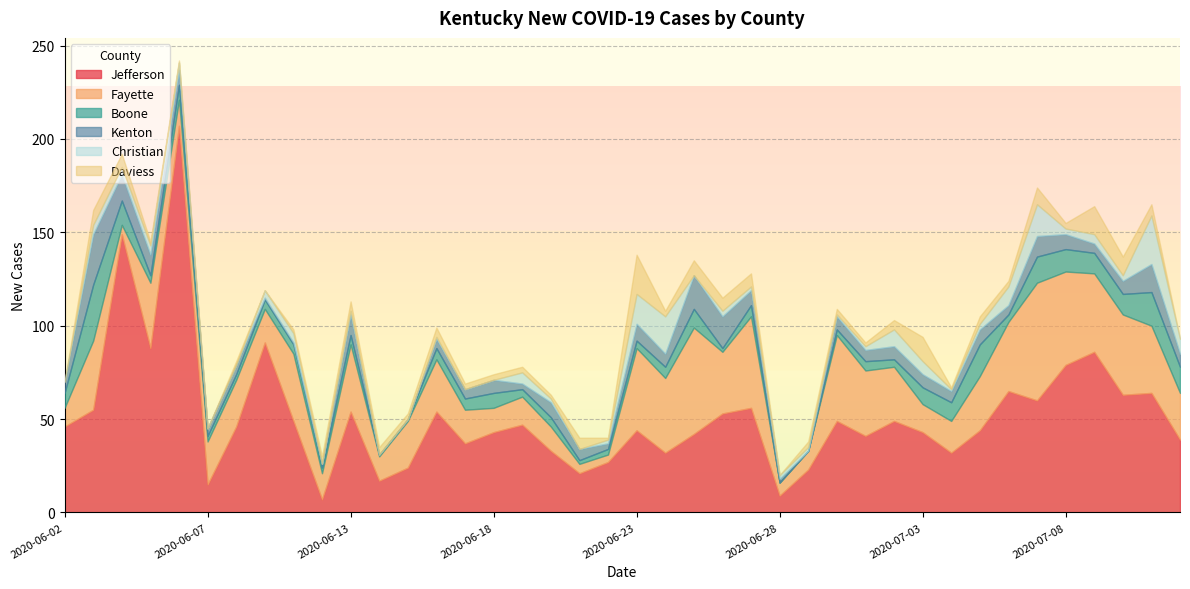

At which category does the chart reach its peak across all series?

2020-06-06